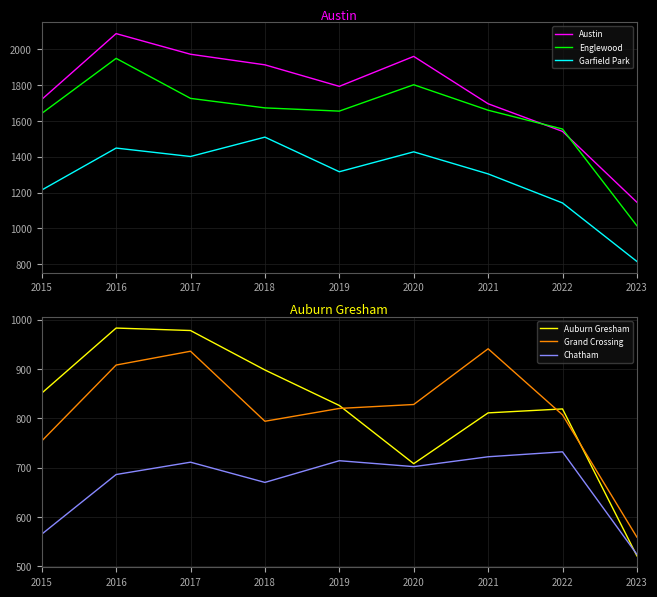

What is the average value of the Auburn Gresham series?

822